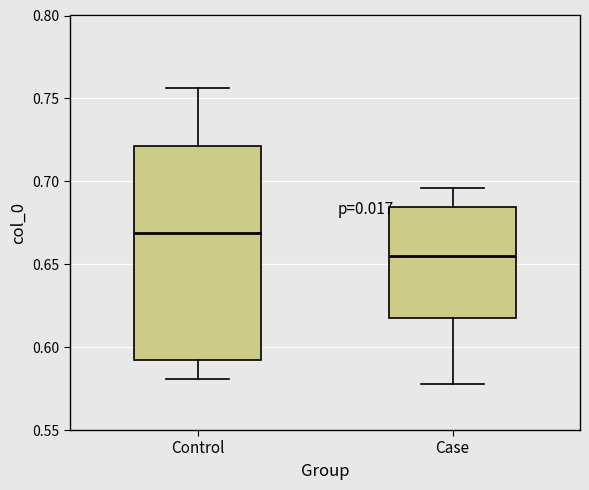

Reading left to right, read every box against the y-axis: the position of its median line, the range the box covers, and the ends of its whiskers. The values are not printed on the chart, so give them approximately, as read against the axis.

Control: median 0.670, box 0.590 to 0.720, whiskers 0.580 to 0.755
Case: median 0.655, box 0.620 to 0.685, whiskers 0.580 to 0.695